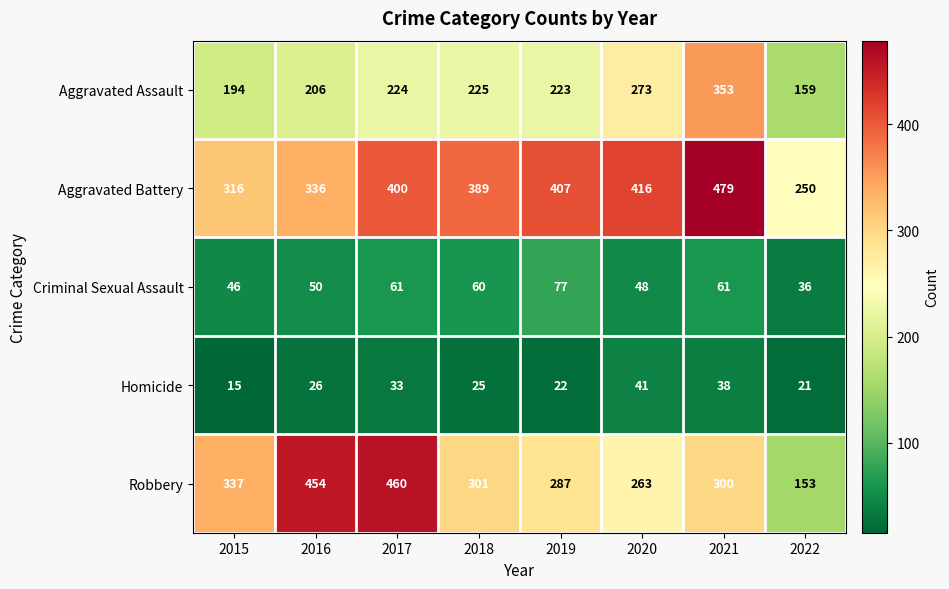

Is it true that Homicide equals 33 at 2017?

True